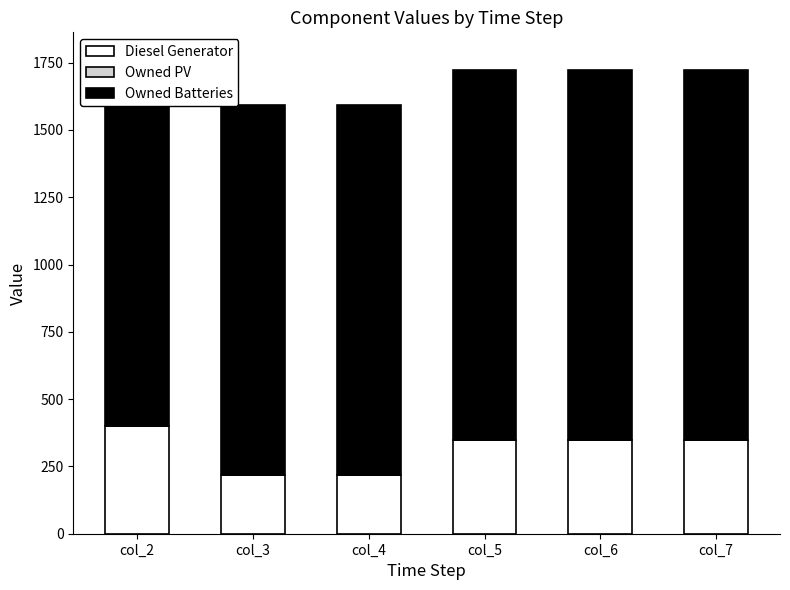

List the series in order of their peak value, highest first.

Owned Batteries, Diesel Generator, Owned PV